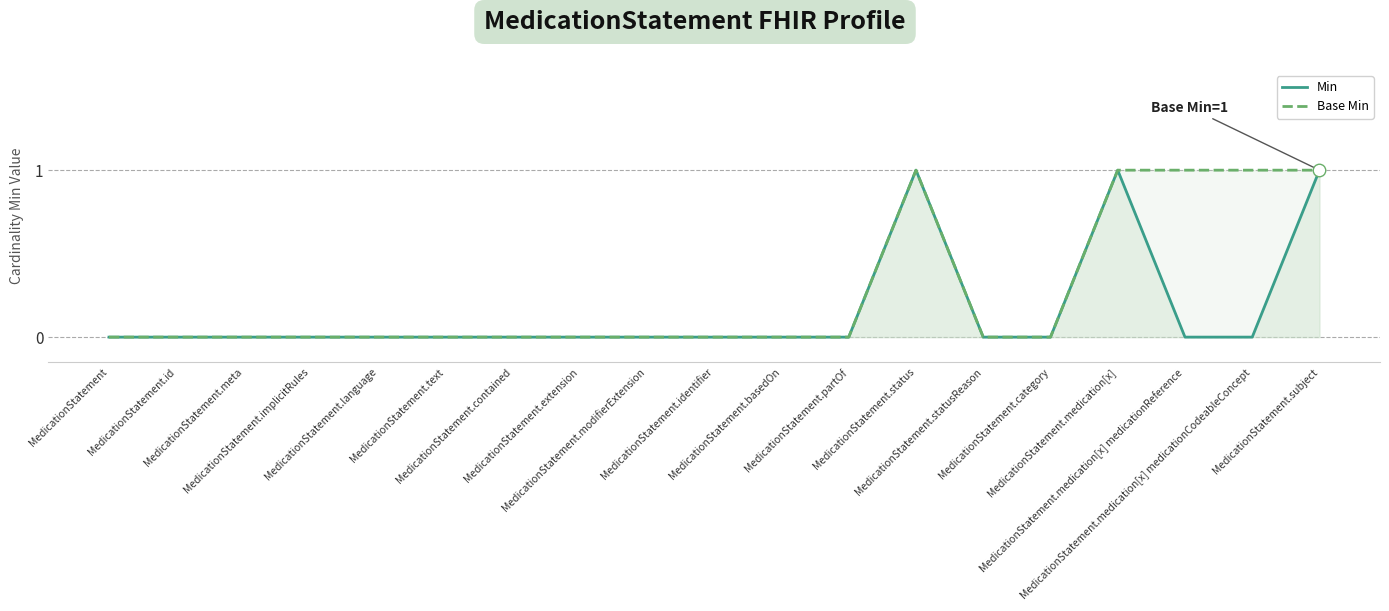

What is the sum of all Min values?

3